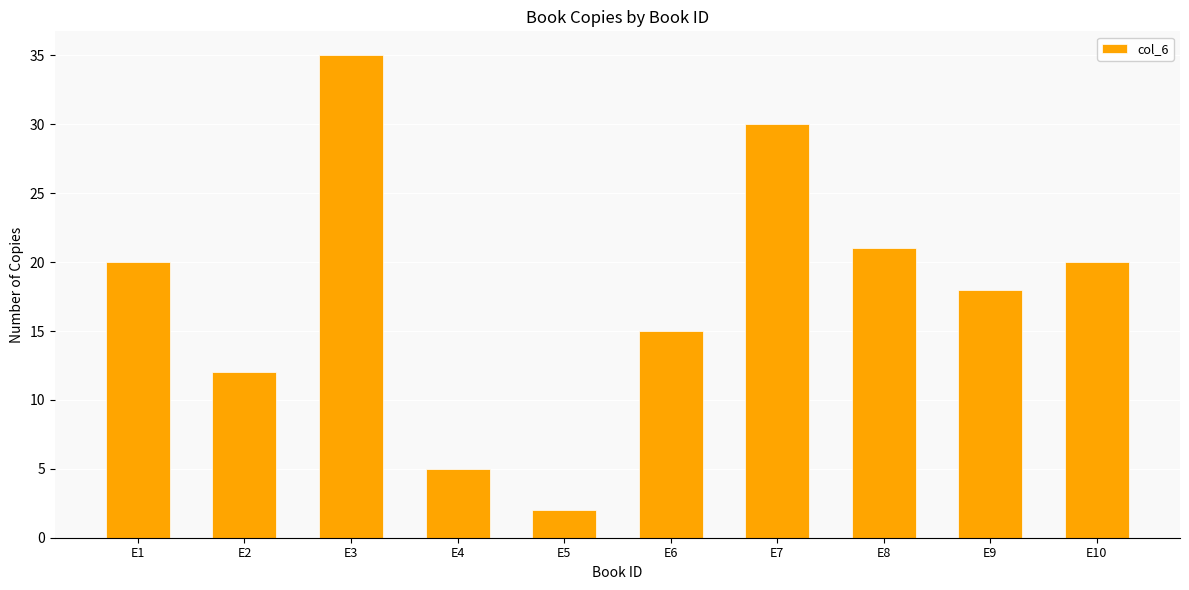

Which has a higher value, E10 or E3?

E3